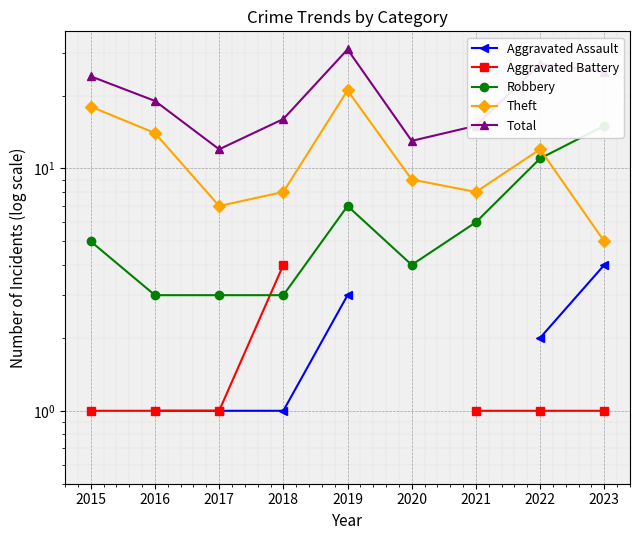

True or false: Total and Robbery intersect in this chart.

False